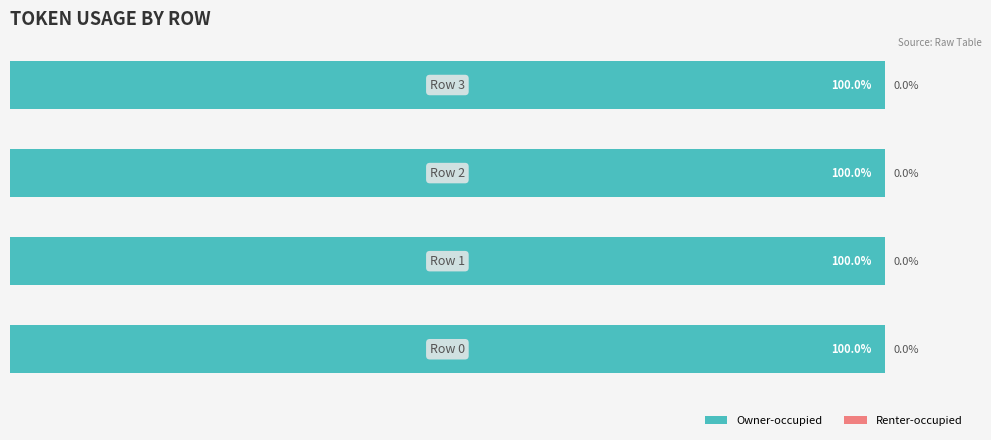

How many groups of bars are there?

4